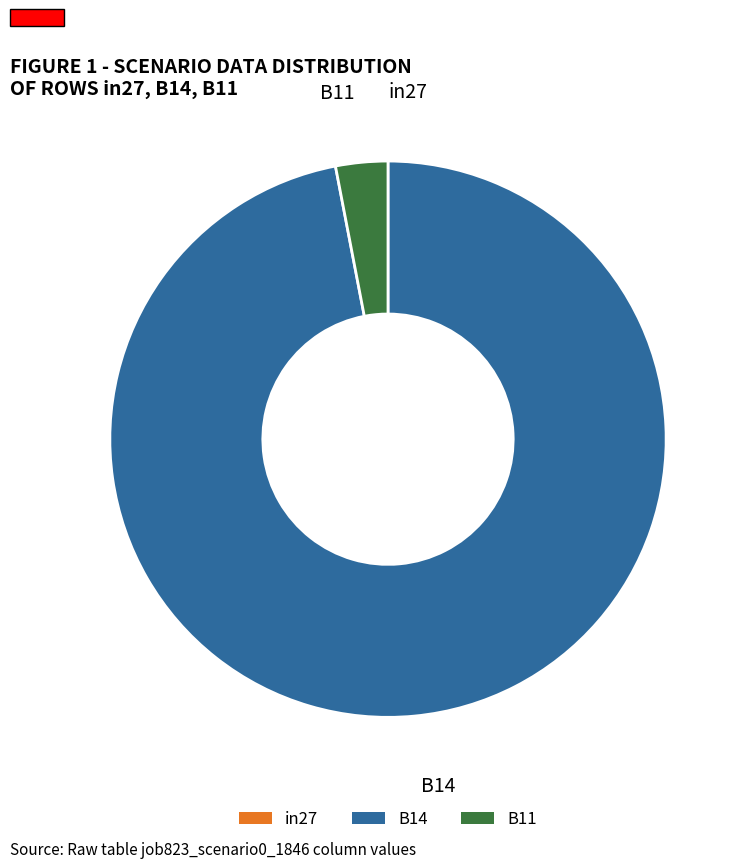

Which slice is the largest?

B14